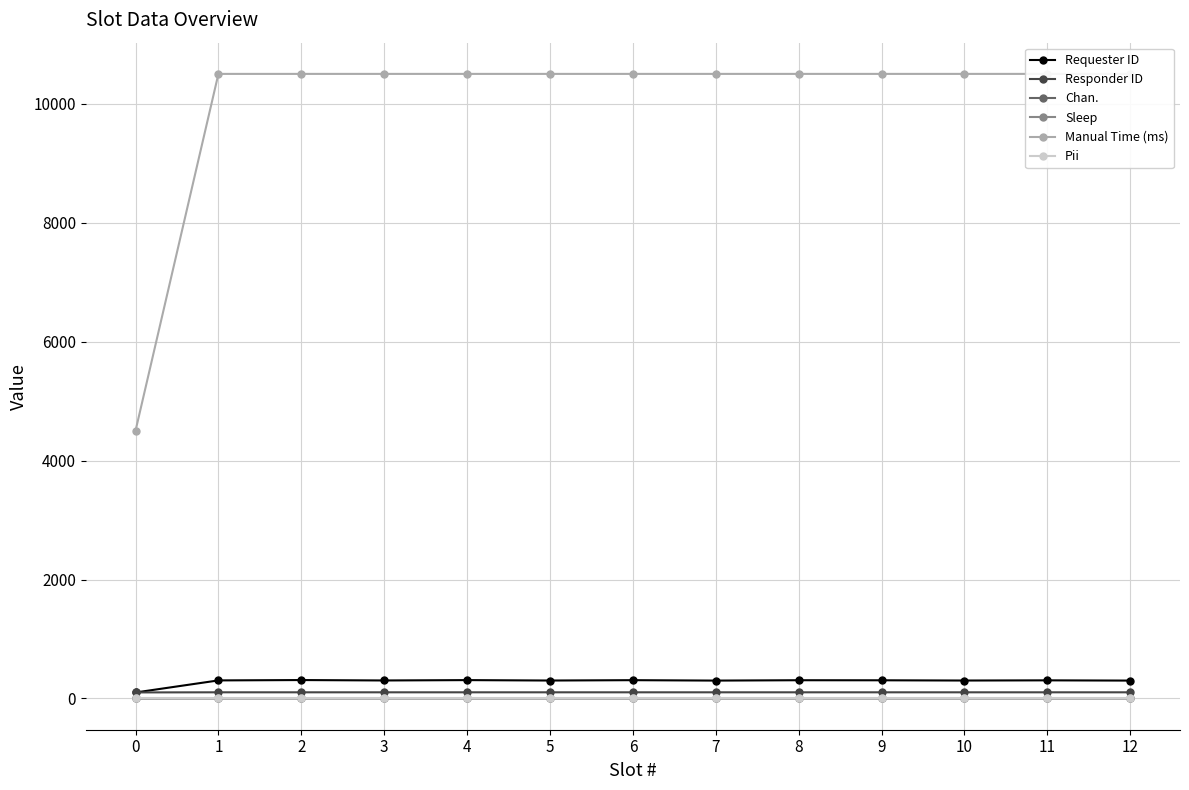

Which has a higher value, 5 or 12?

5